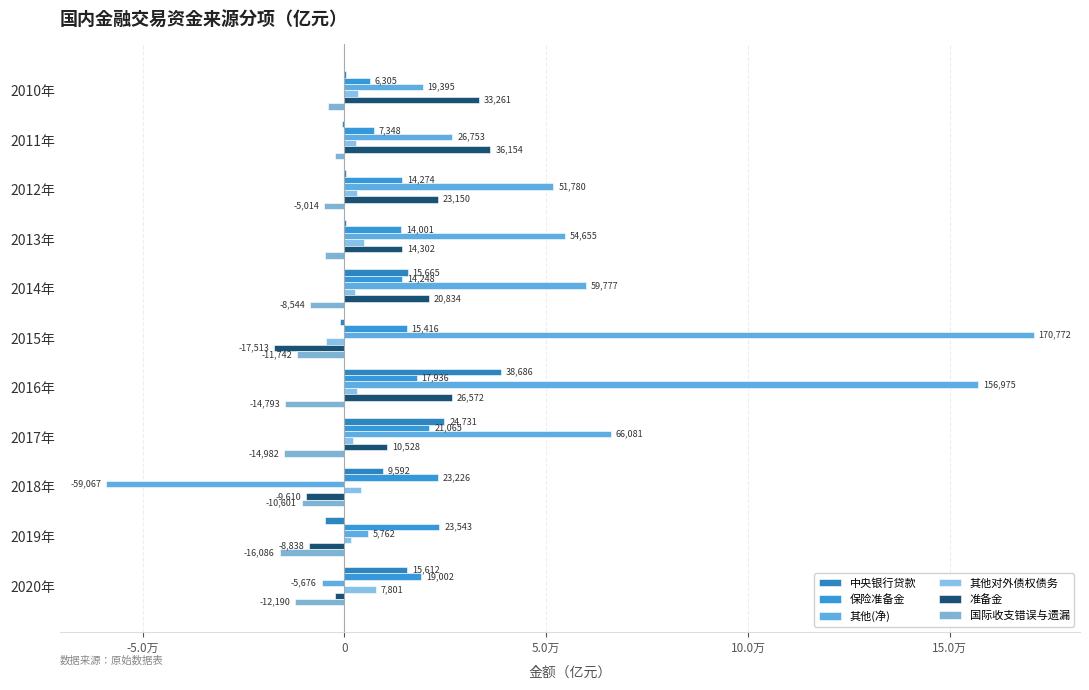

At which category is the sum across all series the highest?

2016年